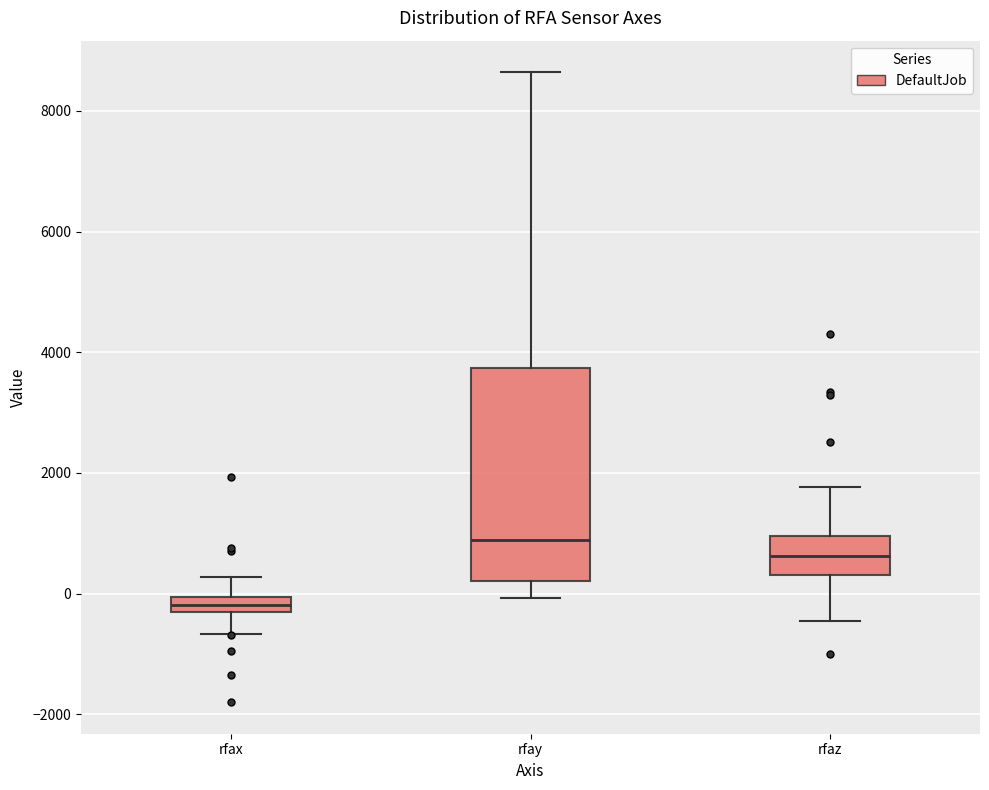

Which box has the highest median line?

rfay